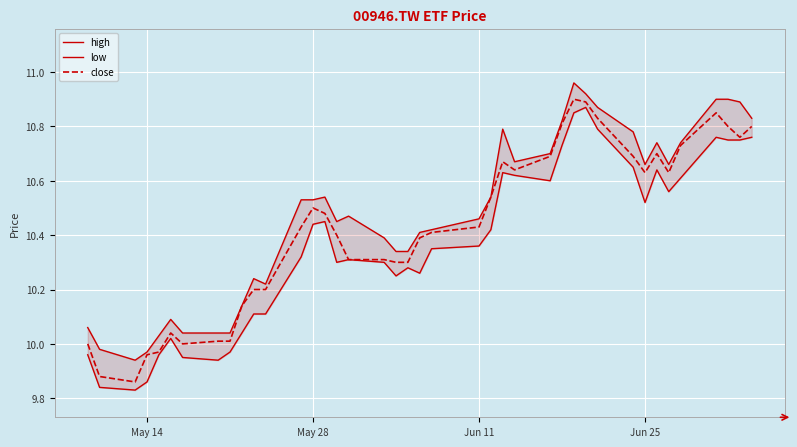

Which series has the largest total across all categories?

high